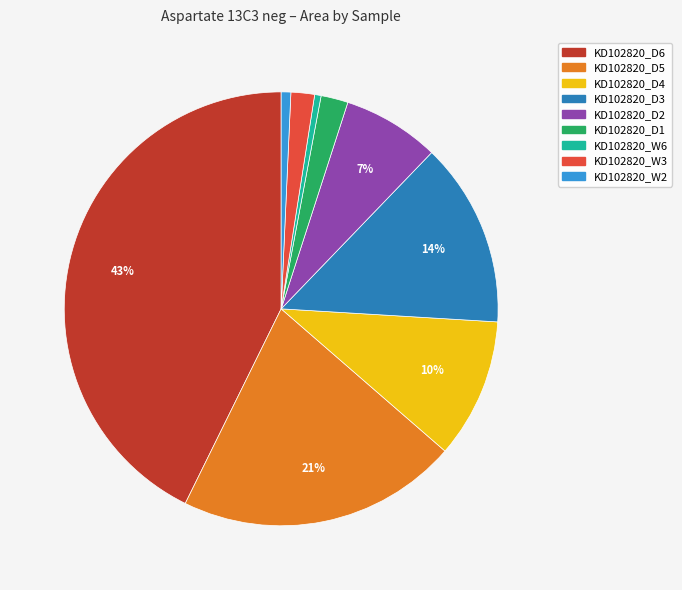

What is the largest slice in the pie chart?

KD102820_D6